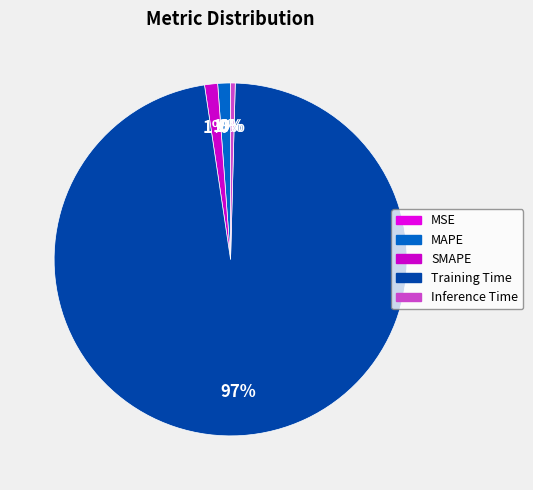

Rank the categories by value from highest to lowest.

Training Time, SMAPE, MAPE, Inference Time, MSE